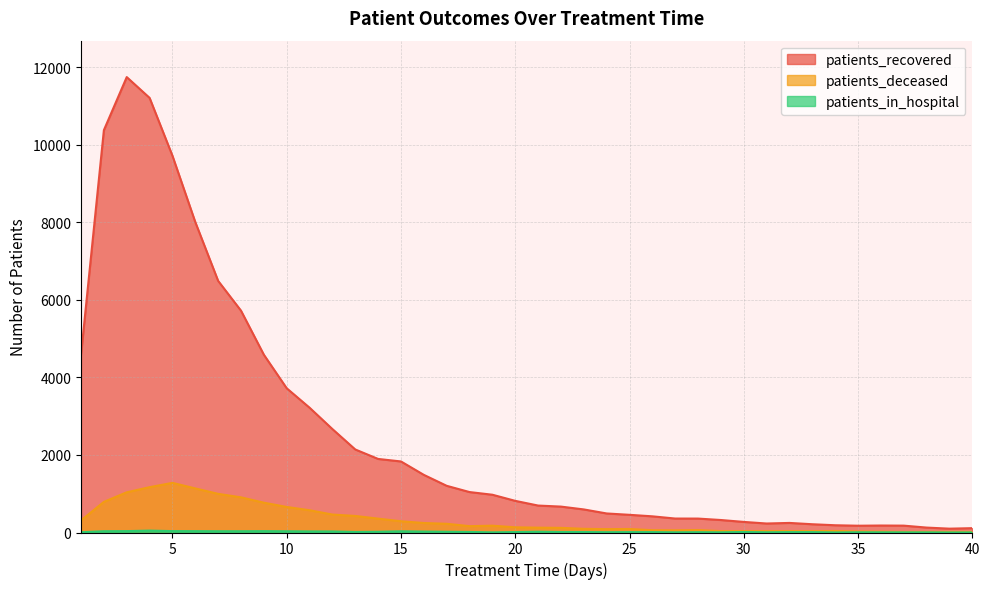

Which series changed the most between 9 and 15?

patients_recovered